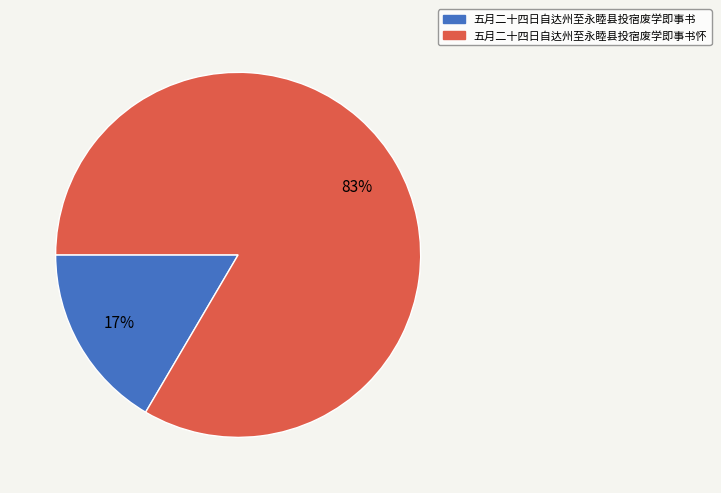

True or false: 五月二十四日自达州至永睦县投宿废学即事书 accounts for 27% of the total.

False